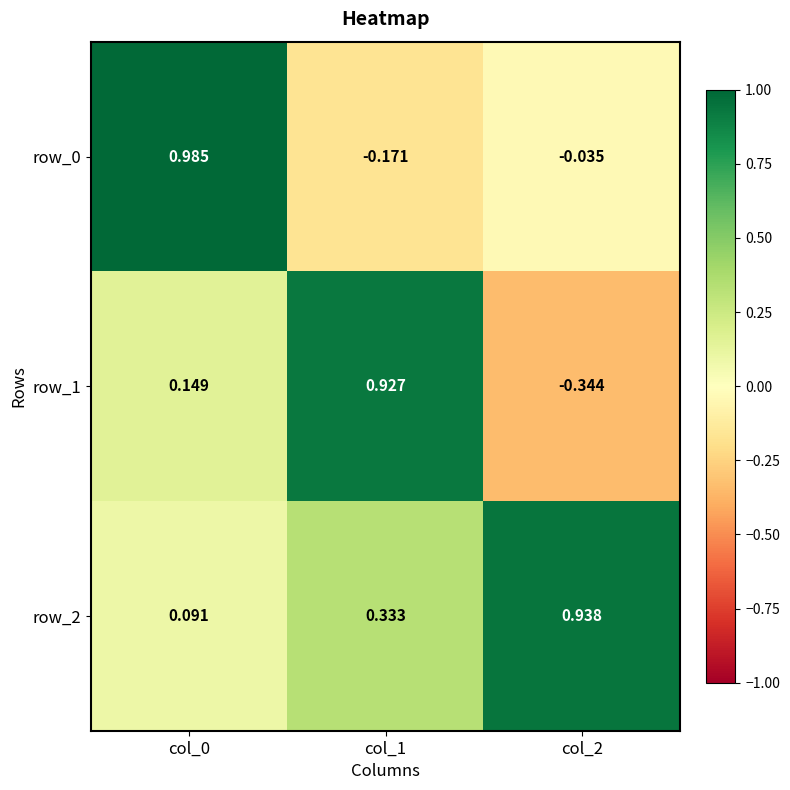

What is the minimum value for row_1?

-0.3